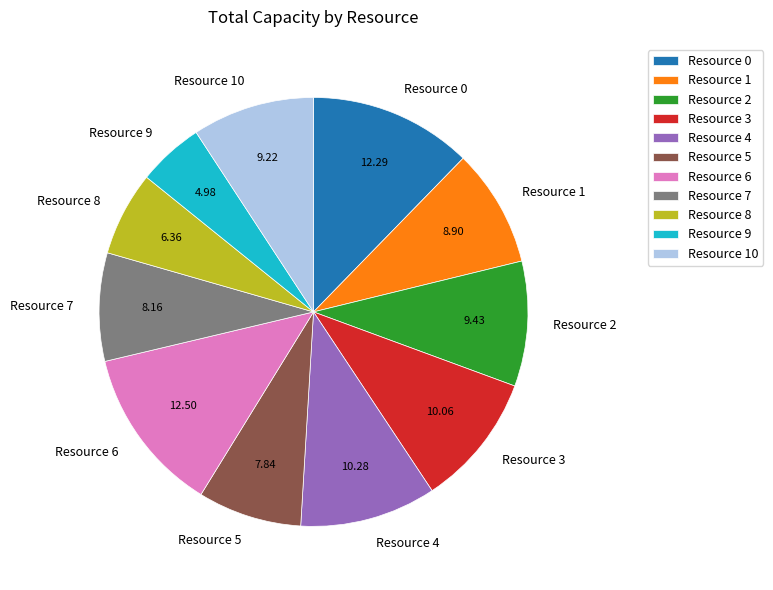

What is the smallest slice in the pie chart?

Resource 9